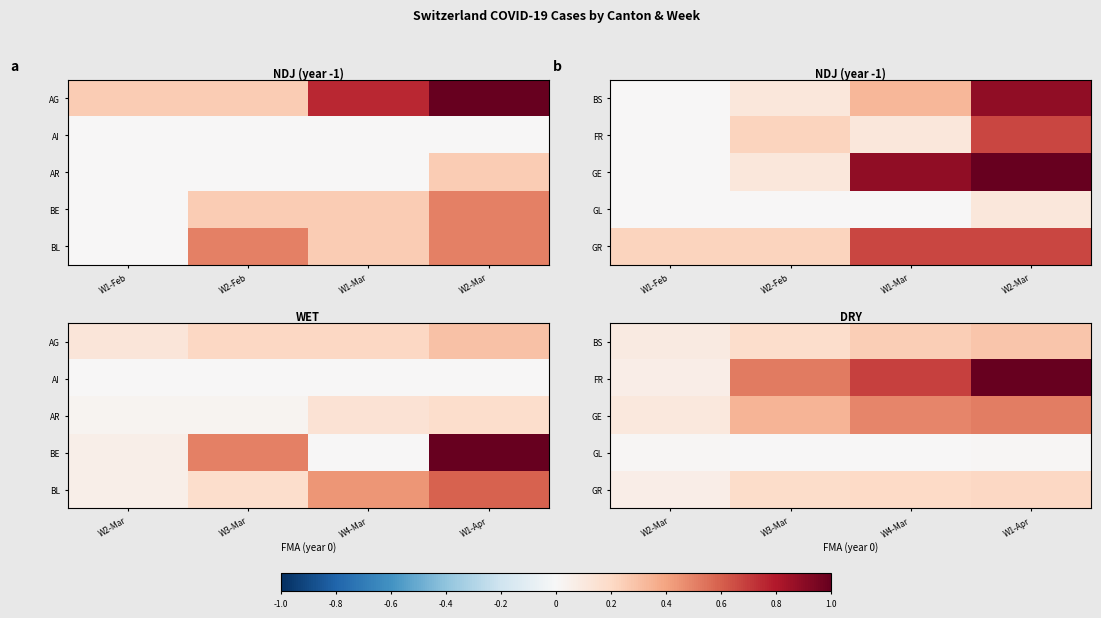

What is the sum of the GE values at W2-Mar and W1-Apr?

0.6